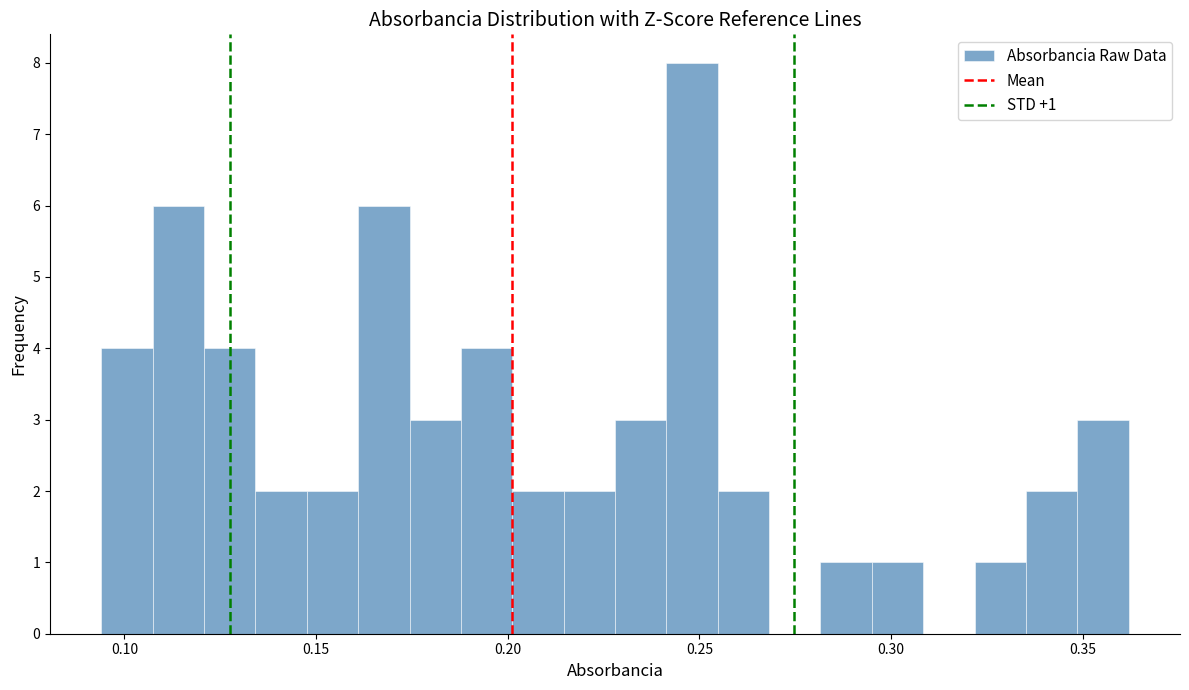

Around what value on the x-axis is the tallest bar? Give the approximate position of its centre, as read against the axis.

0.250